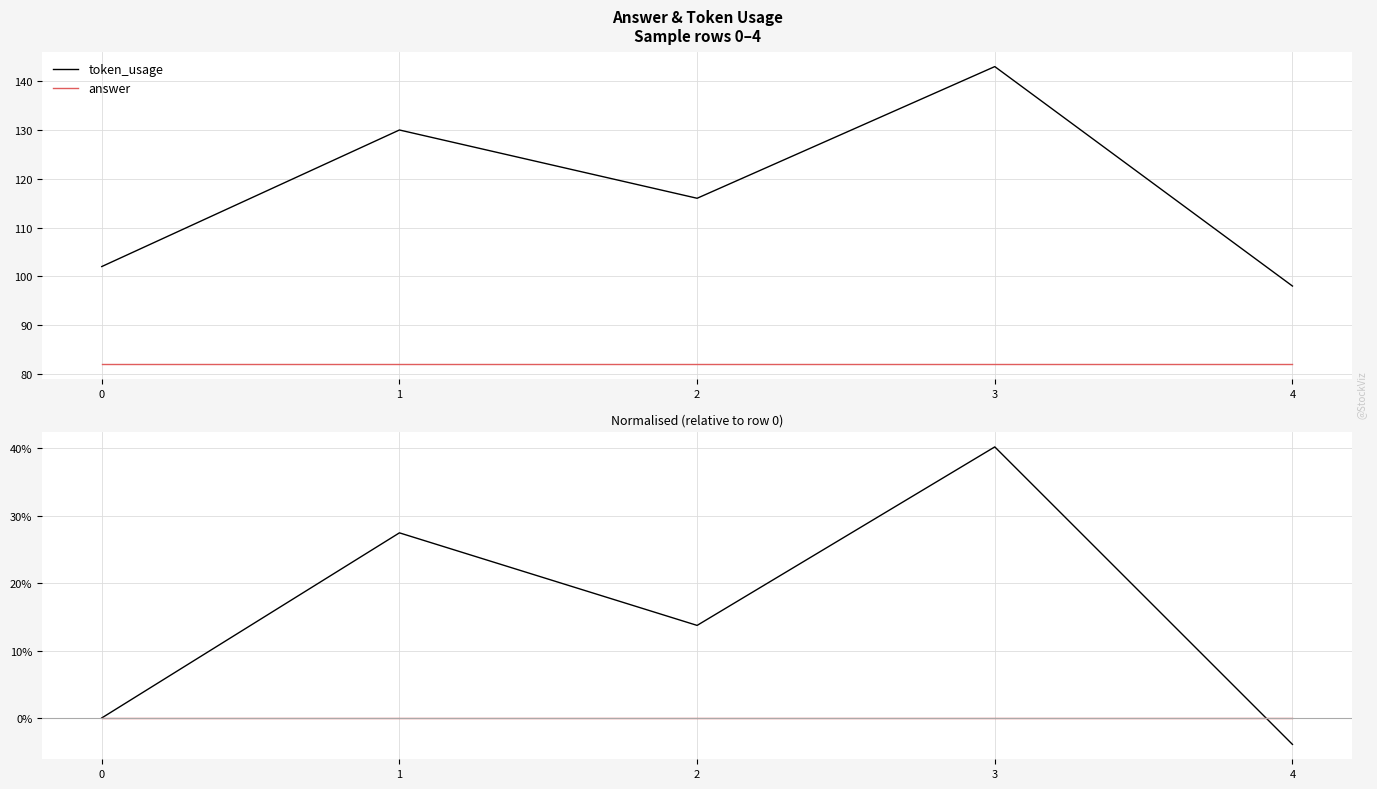

Between 1 and 4, which is larger?

1